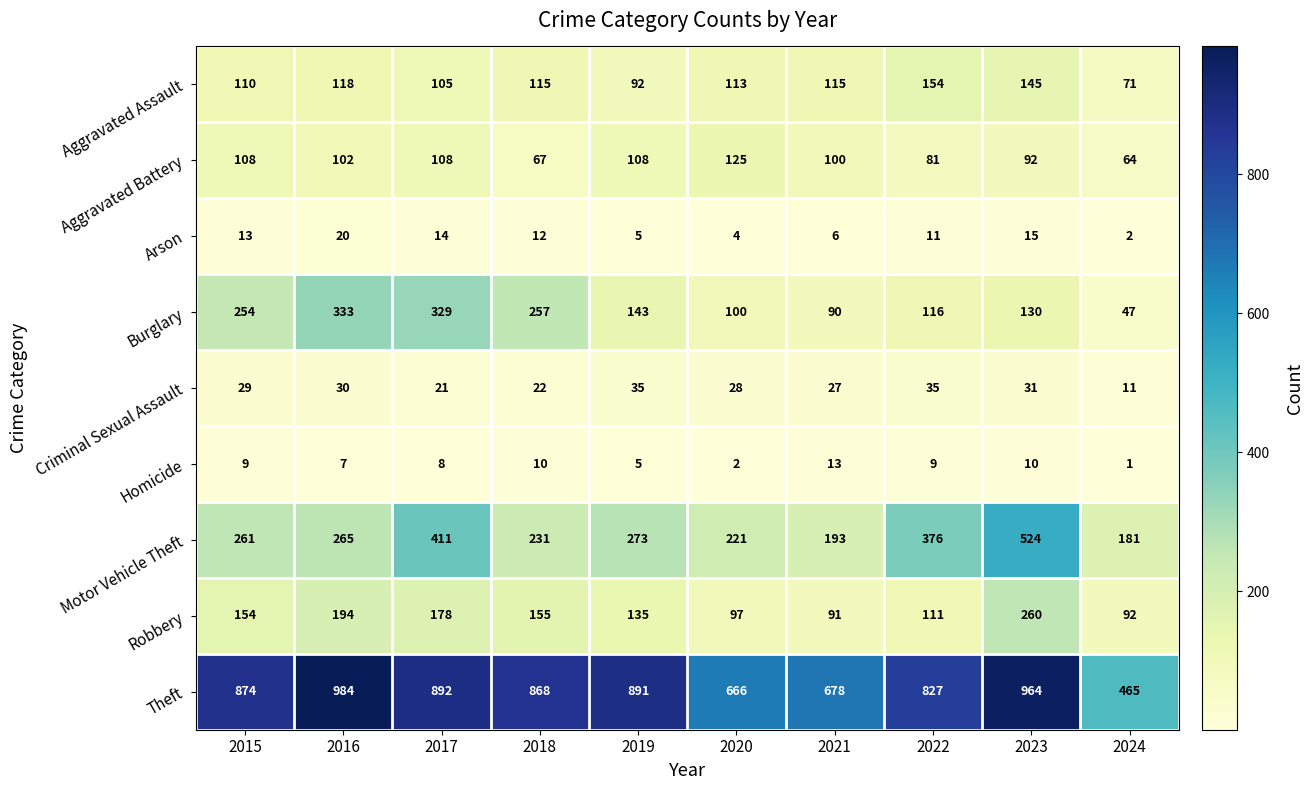

How many data points in Aggravated Assault are less than 115?

5